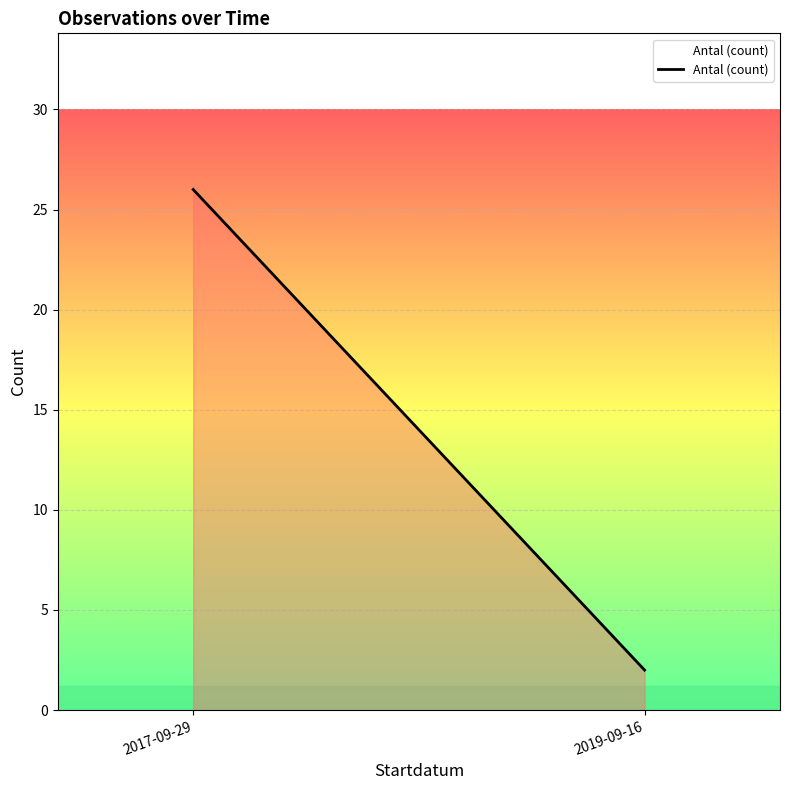

Reading right to left, extract all data points from this chart.

2019-09-16=2	2017-09-29=26